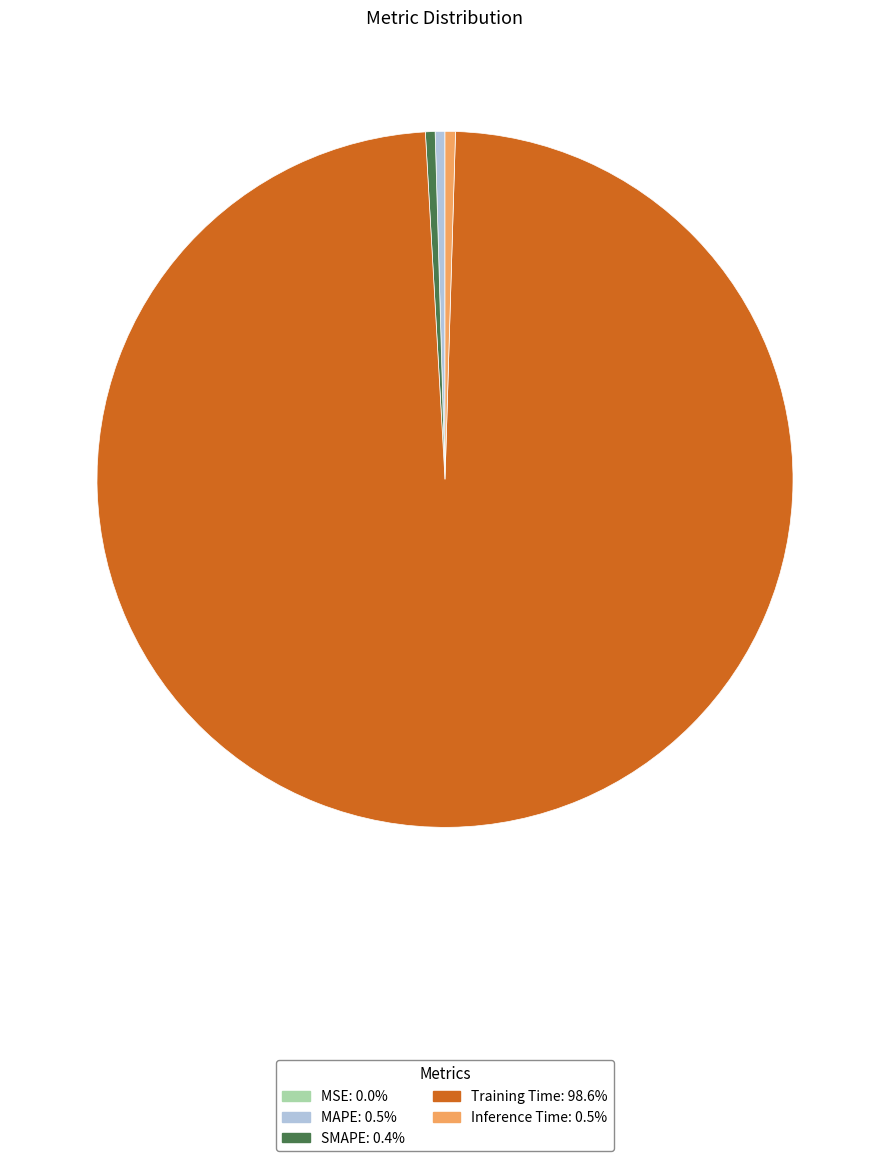

Which category has the biggest portion of the pie?

Training Time